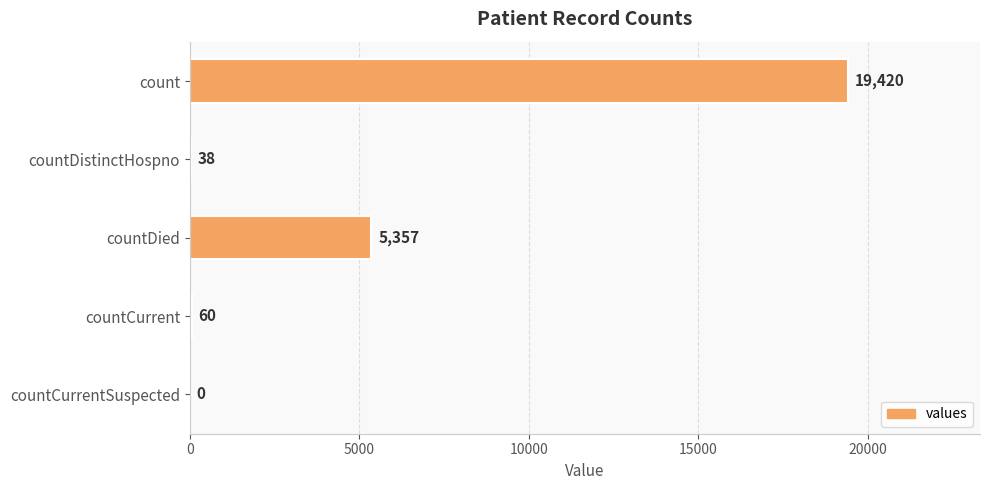

What is the sum of all values?

24875